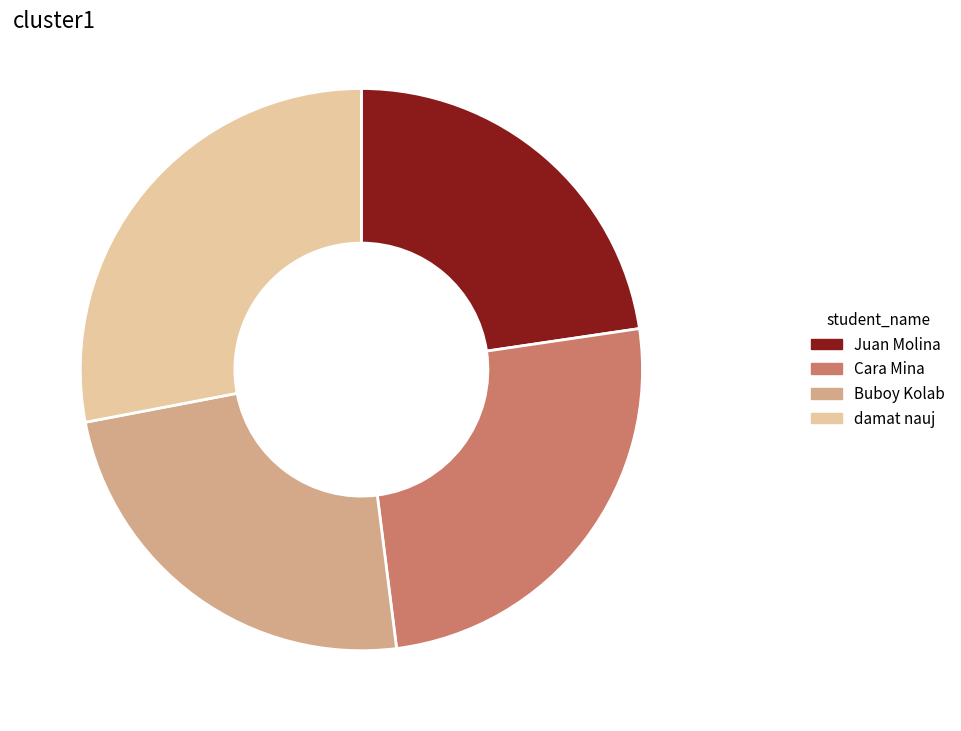

Which slice is the smallest?

Juan Molina